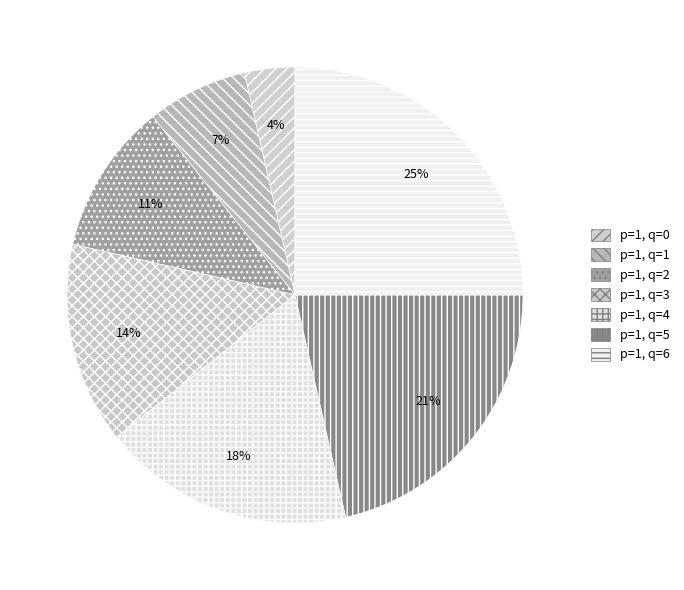

Count the number of slices in the pie.

7